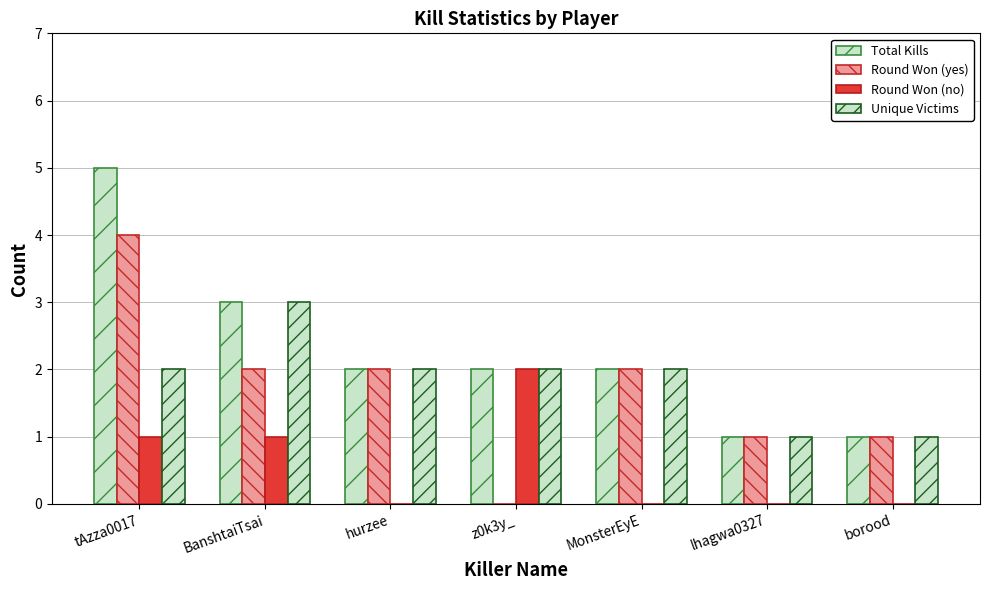

Are the bars horizontal?

No